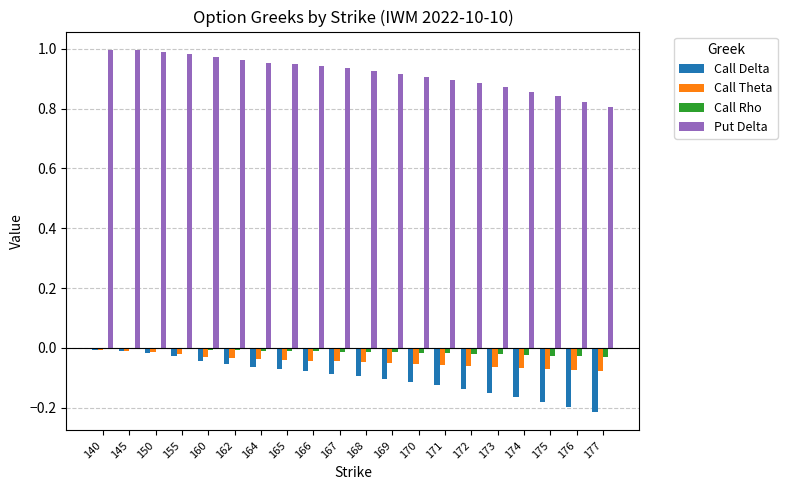

Is it true that Call Delta equals -0.1 at 171?

True